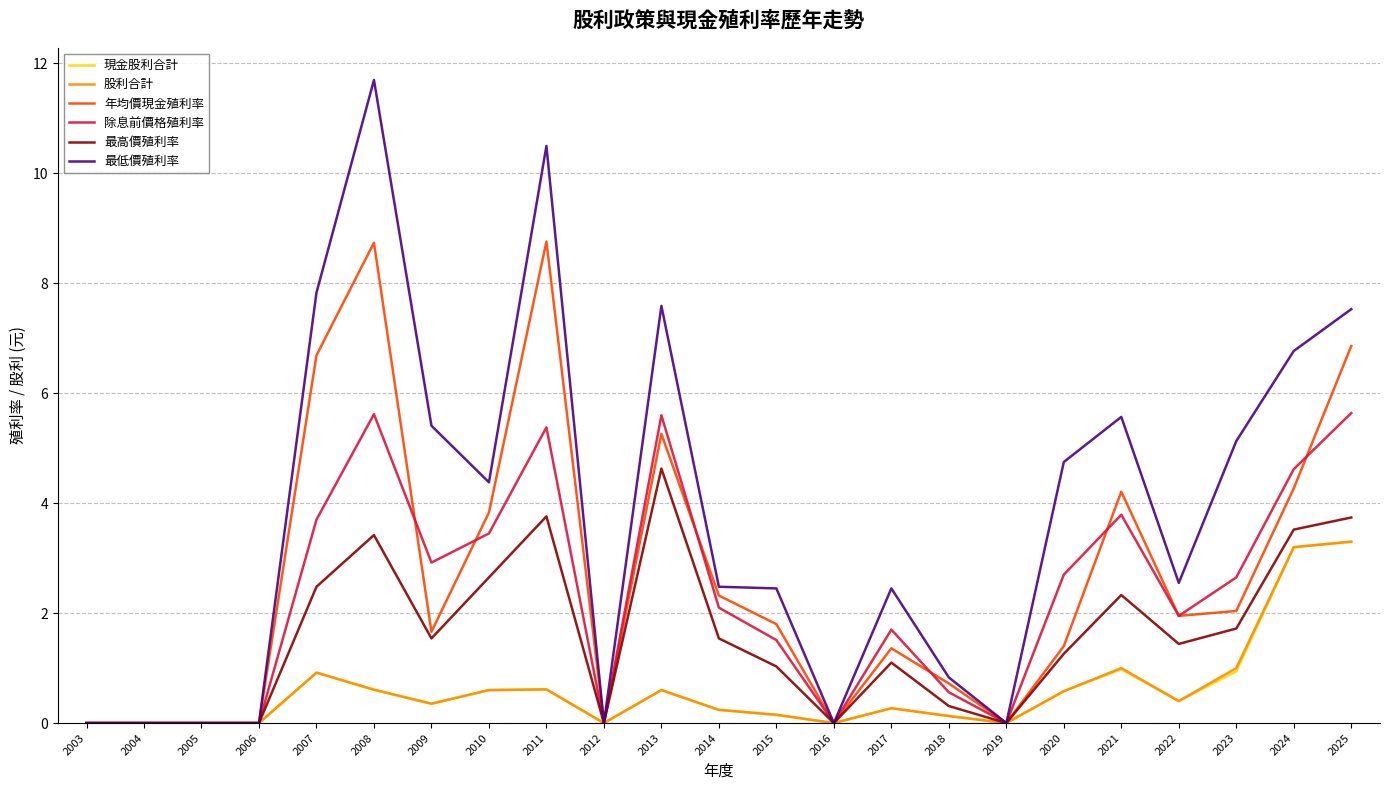

What is the approximate value of 年均價現金殖利率 at 2009?

1.7